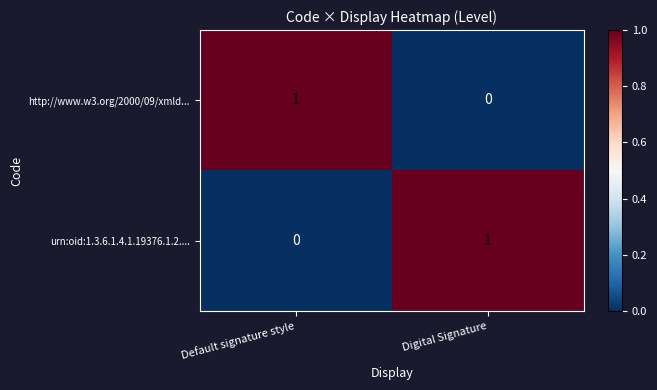

Is the value of urn:oid:1.3.6.1.4.1.19376.1.2.... at Digital Signature greater than the value of http://www.w3.org/2000/09/xmld... at Digital Signature?

Yes